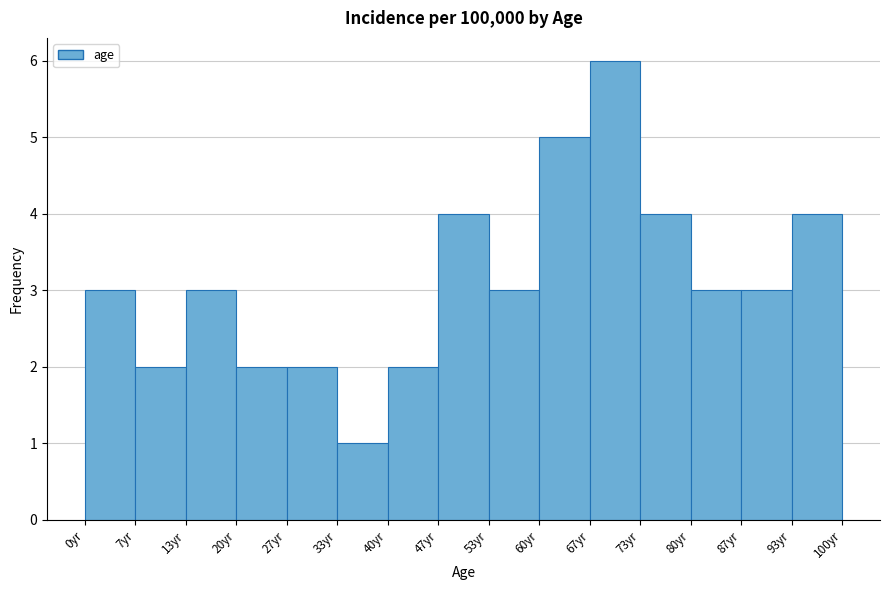

Reading left to right, list every bar in this chart as the range it spans on the x-axis followed by its height. Neither the bar edges nor the heights are printed on the chart, so give them approximately, as read against the axes.

0 to 7: 3
7 to 13: 2
13 to 20: 3
20 to 27: 2
27 to 33: 2
33 to 40: 1
40 to 47: 2
47 to 53: 4
53 to 60: 3
60 to 67: 5
67 to 73: 6
73 to 80: 4
80 to 87: 3
87 to 93: 3
93 to 100: 4